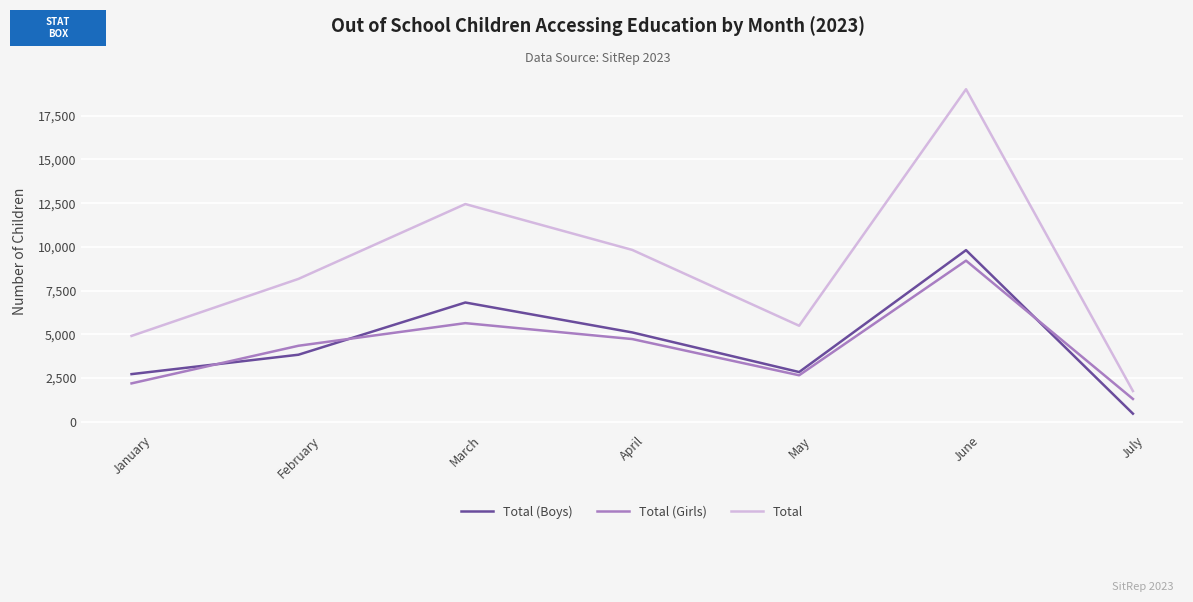

At which category does Total (Girls) reach its first local peak?

March